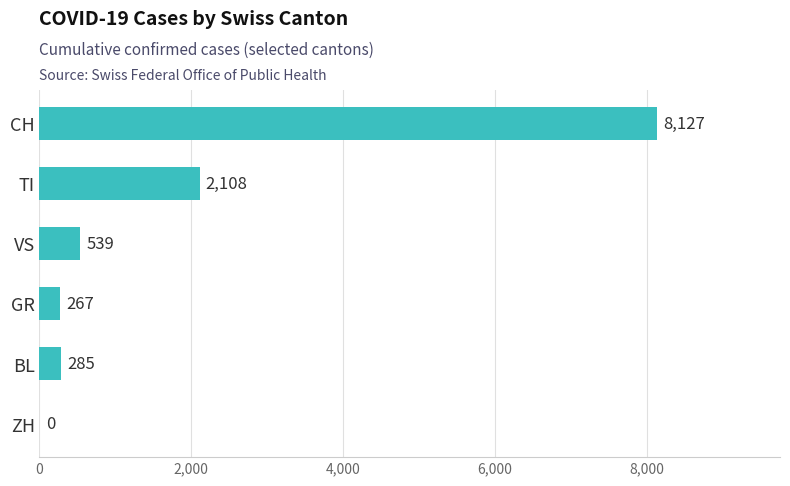

Reading bottom to top, list all the values displayed in this chart.

ZH=0	BL=285	GR=267	VS=539	TI=2108	CH=8127